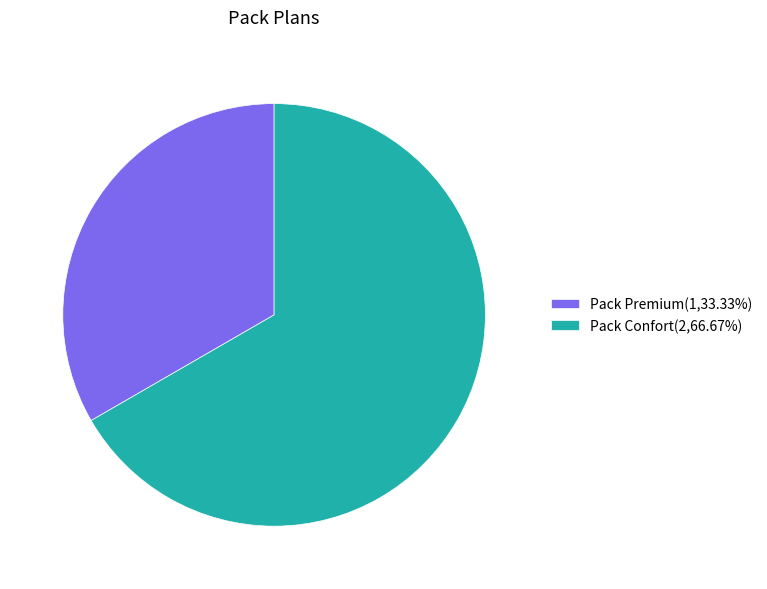

Do Pack Premium and Pack Confort together represent more than half of the pie?

Yes